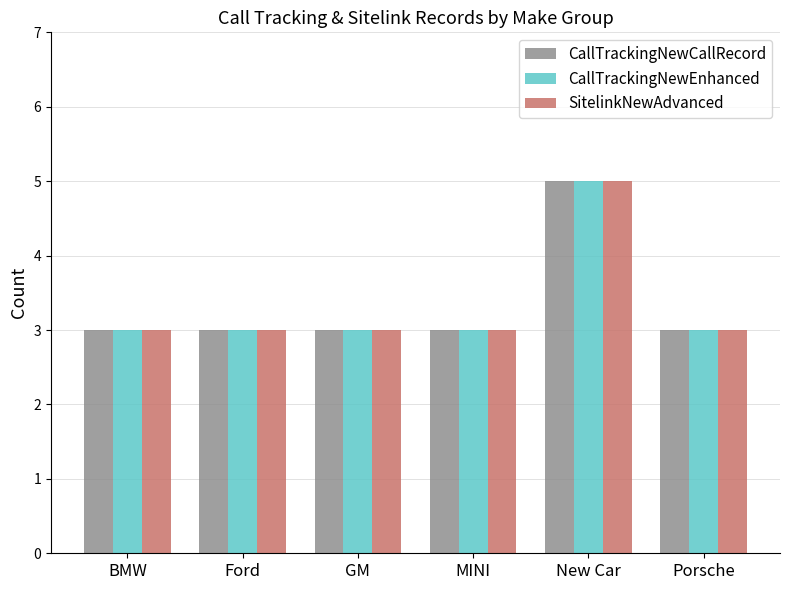

What value does the SitelinkNewAdvanced series have at BMW?

3